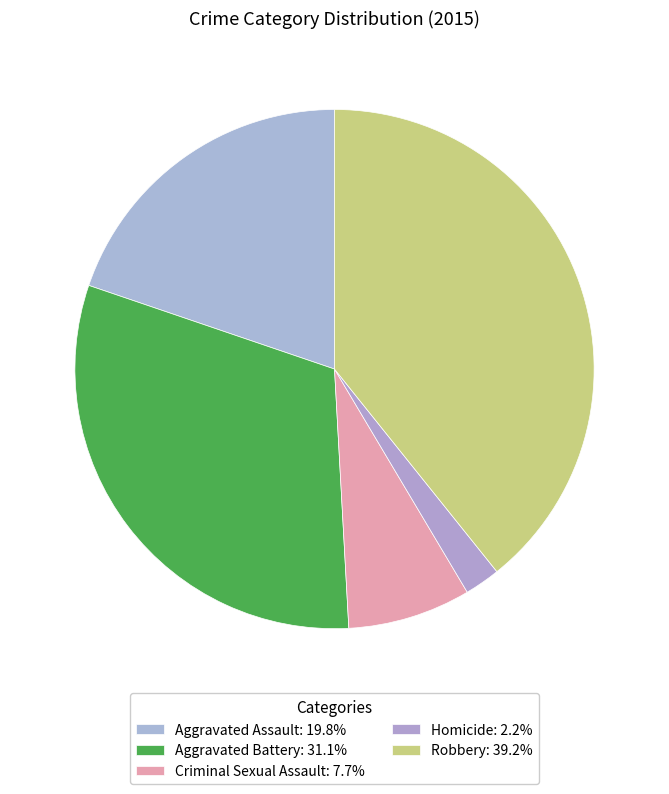

How many segments does this pie chart have?

5